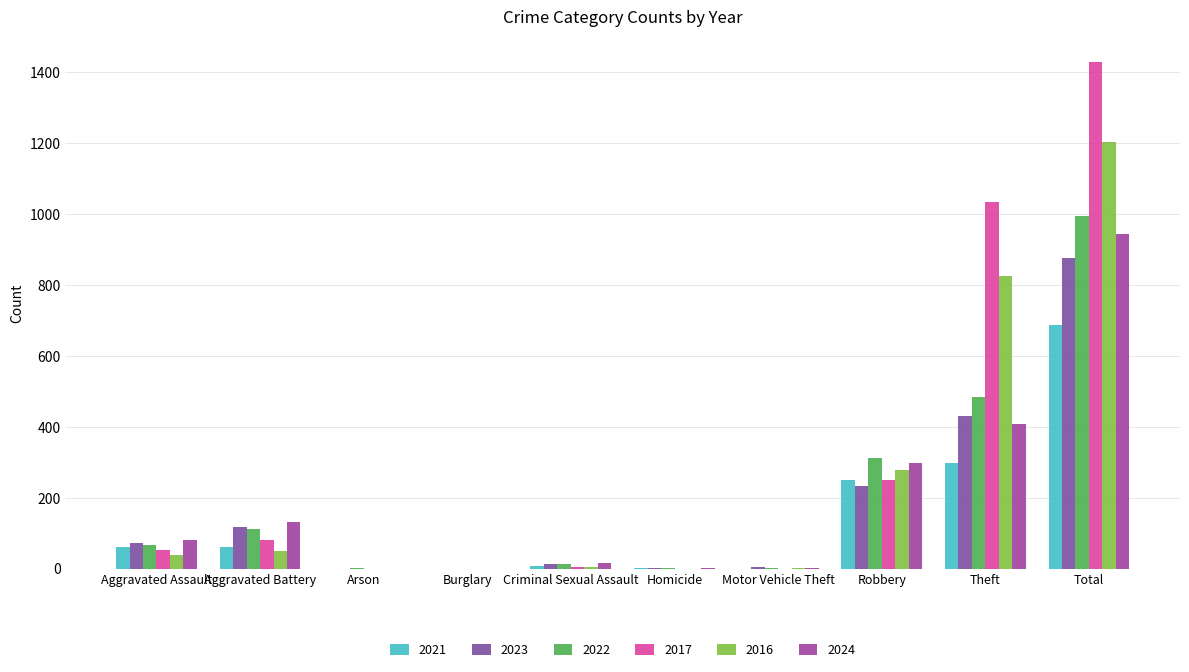

How many groups of bars are there?

10